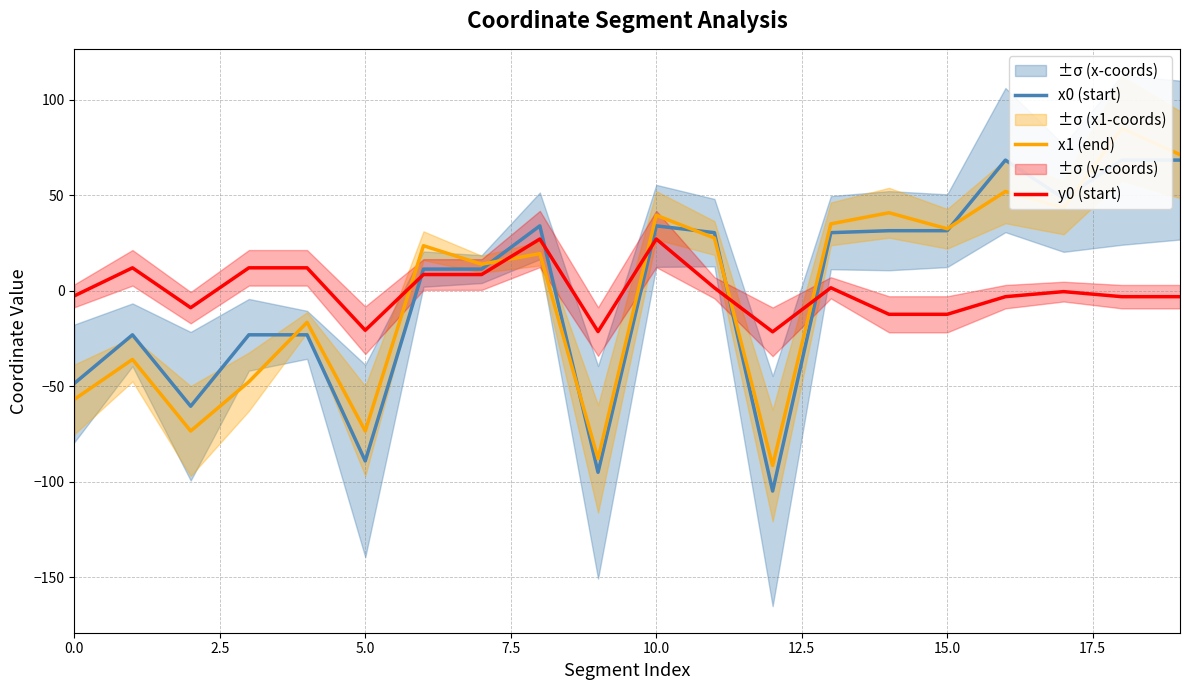

How many lines are shown in the chart?

3